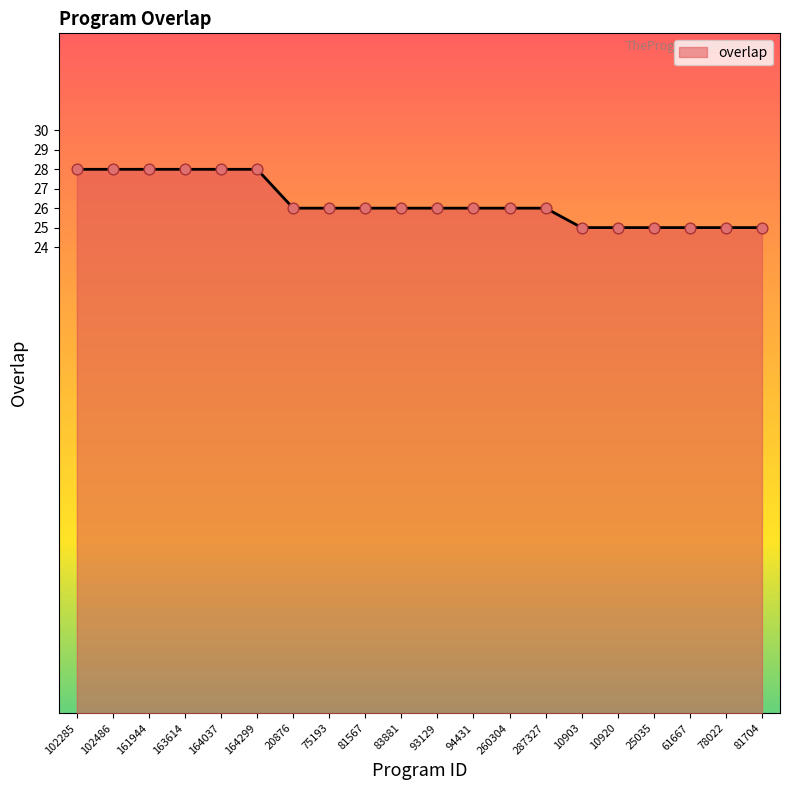

What is the change in value from 163614 to 10920?

-3